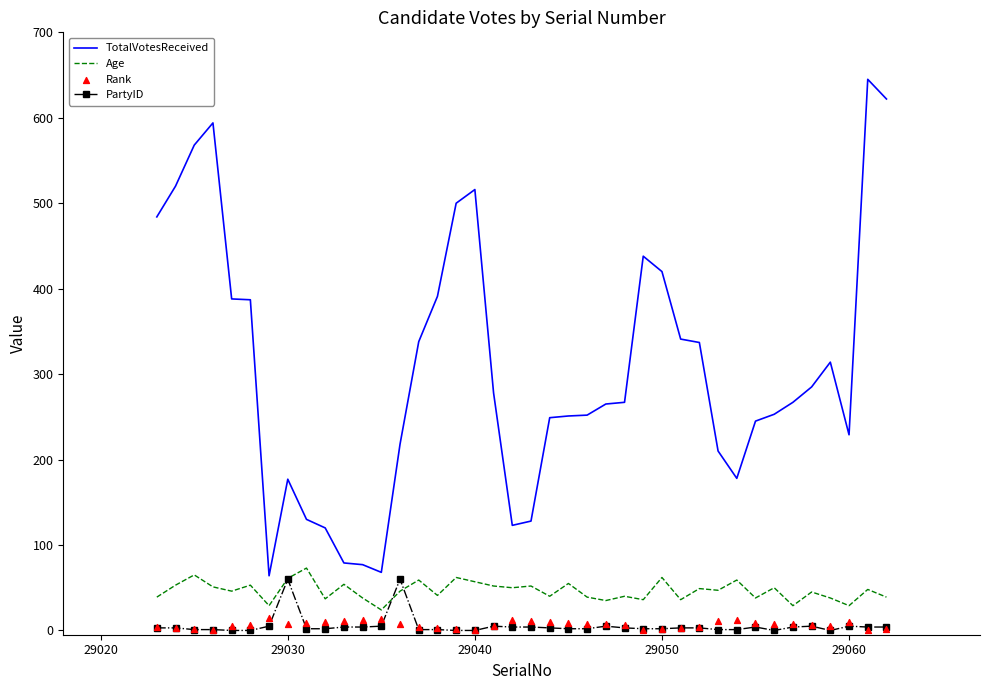

True or false: Age and TotalVotesReceived cross at least once.

False